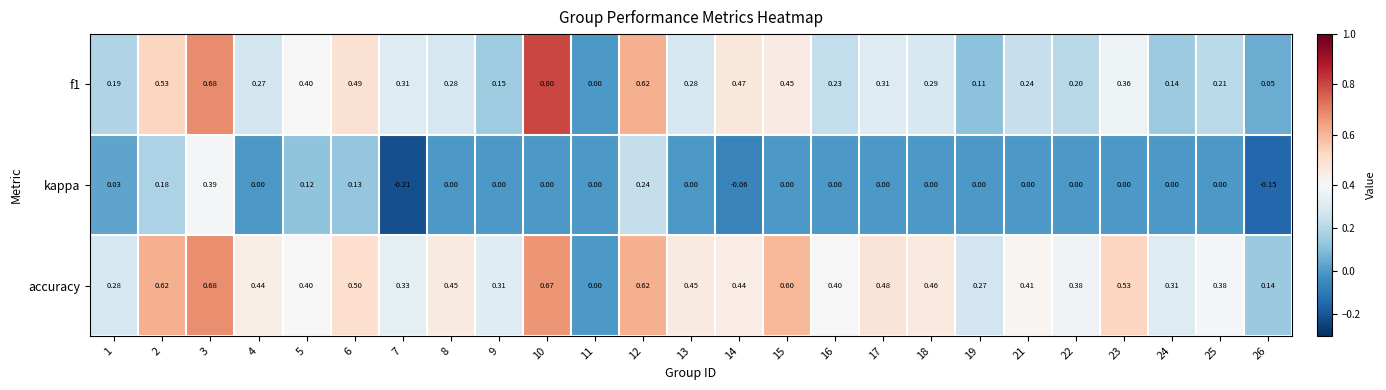

Rank the series at 4 from lowest to highest value.

kappa, f1, accuracy